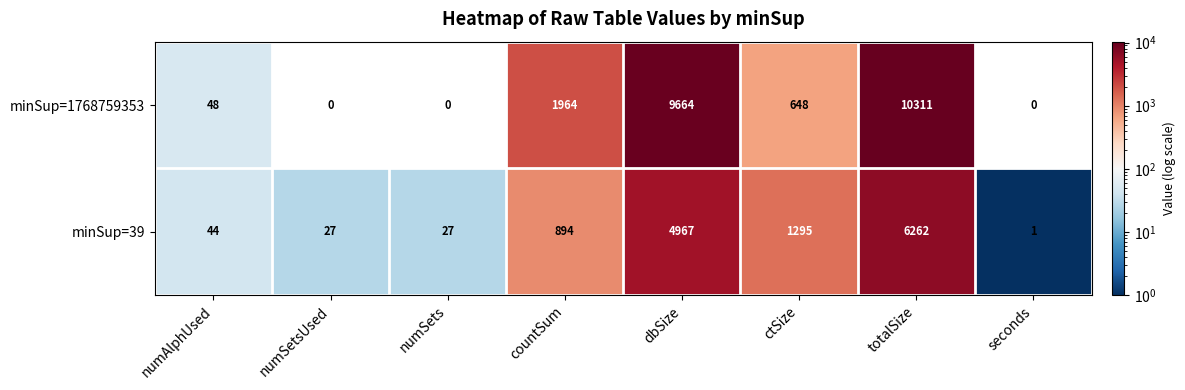

Which label corresponds to the largest value in the chart?

totalSize